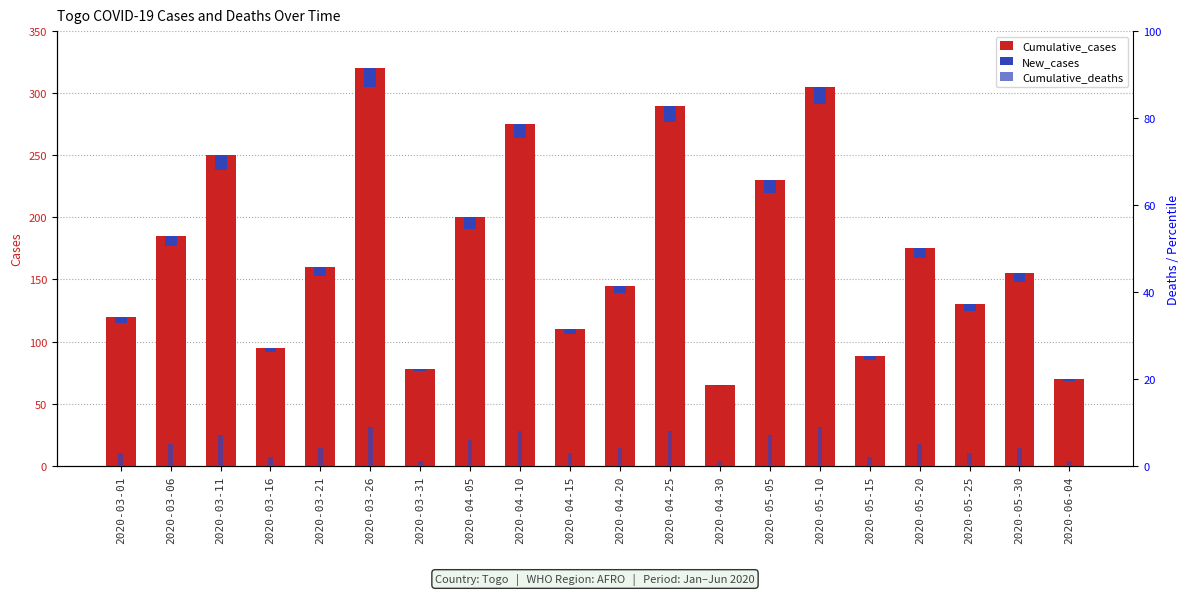

Count the number of data series in this chart.

3